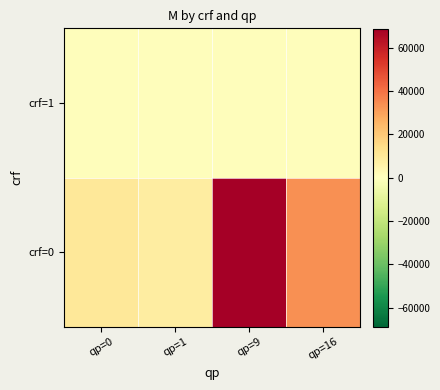

What is the maximum value shown in the chart?

68808